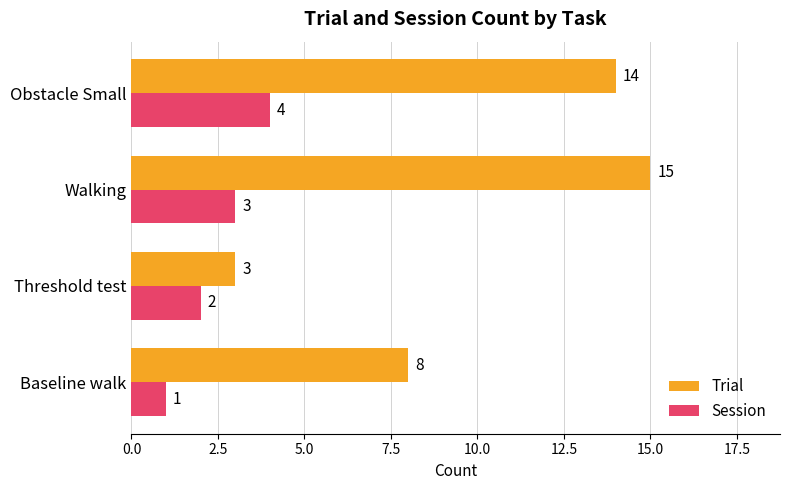

Read the Trial value at Threshold test.

3